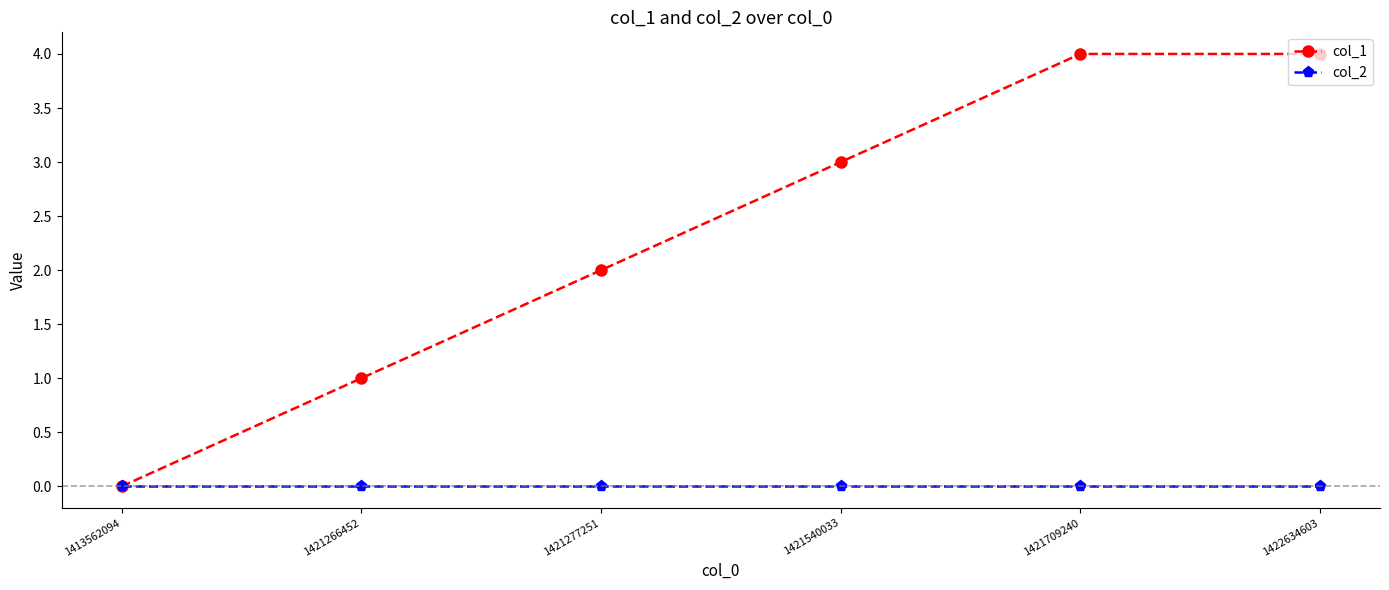

Which series has the largest range (max minus min)?

col_1